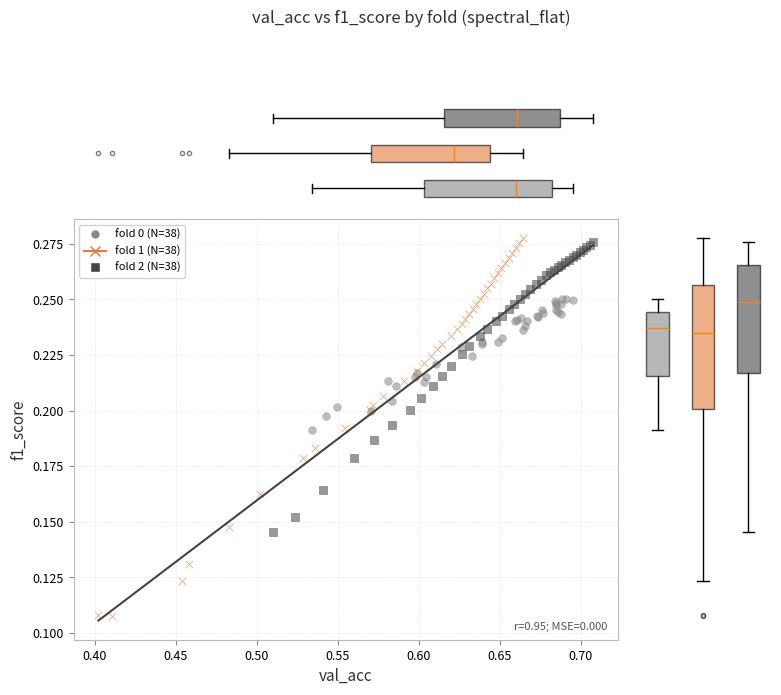

Which series contains the lowest Y value?

fold 1 (N=38)